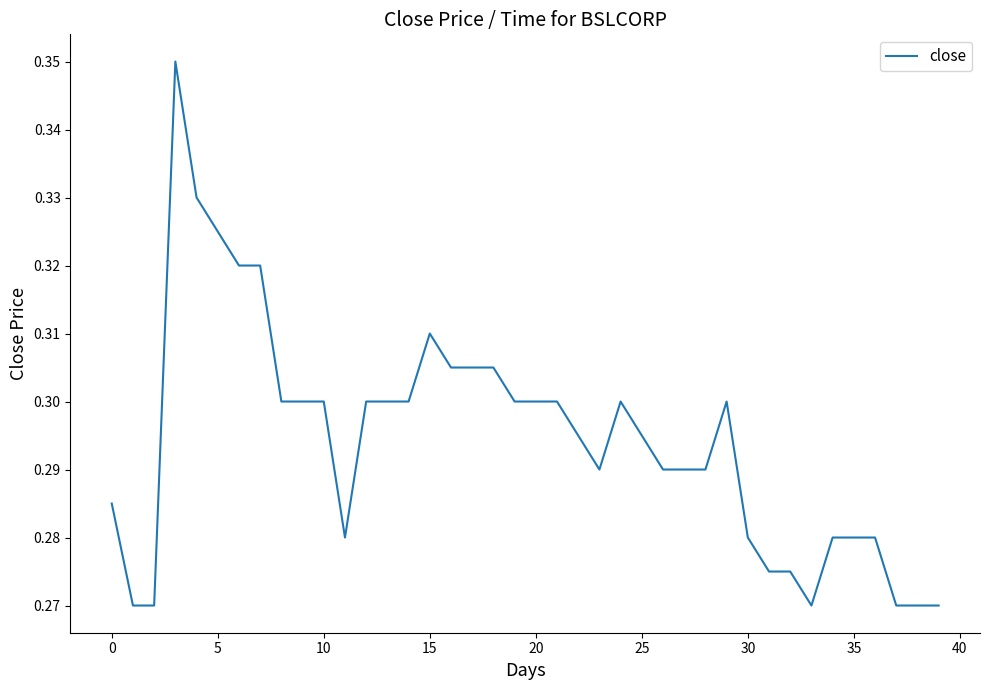

Is this an area chart (filled region under the line)?

No